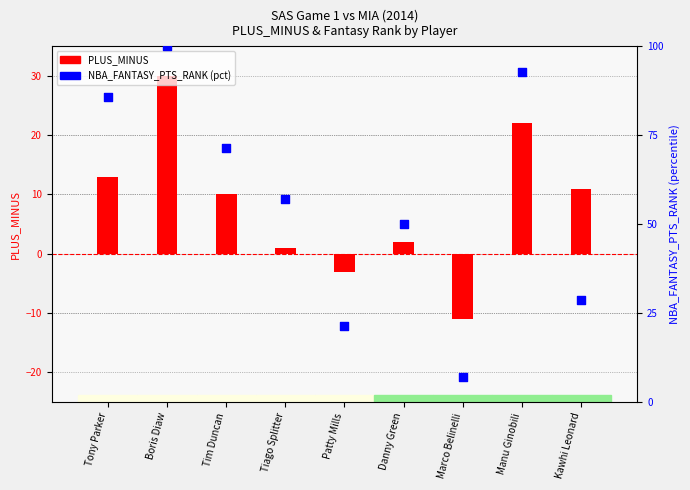

Which series contains the highest Y value?

NBA_FANTASY_PTS_RANK (pct)